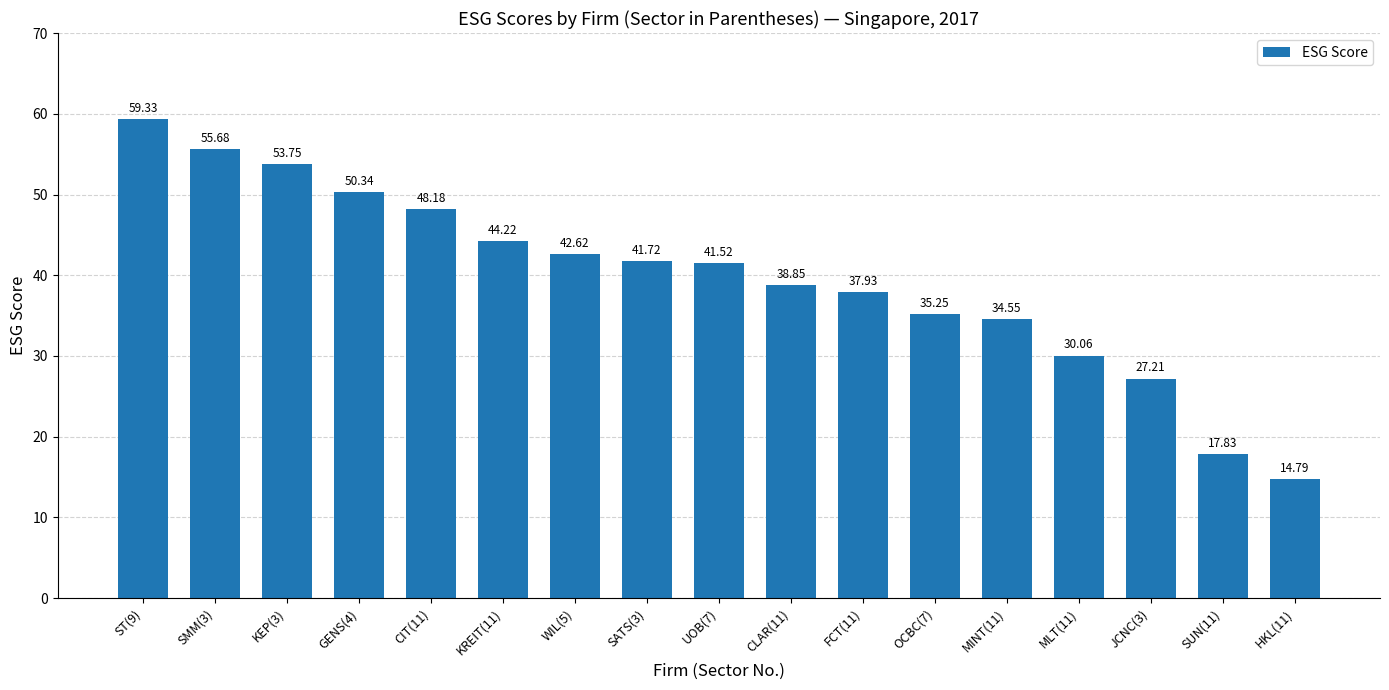

List the labels in order of value, smallest first.

HKL(11), SUN(11), JCNC(3), MLT(11), MINT(11), OCBC(7), FCT(11), CLAR(11), UOB(7), SATS(3), WIL(5), KREIT(11), CIT(11), GENS(4), KEP(3), SMM(3), ST(9)